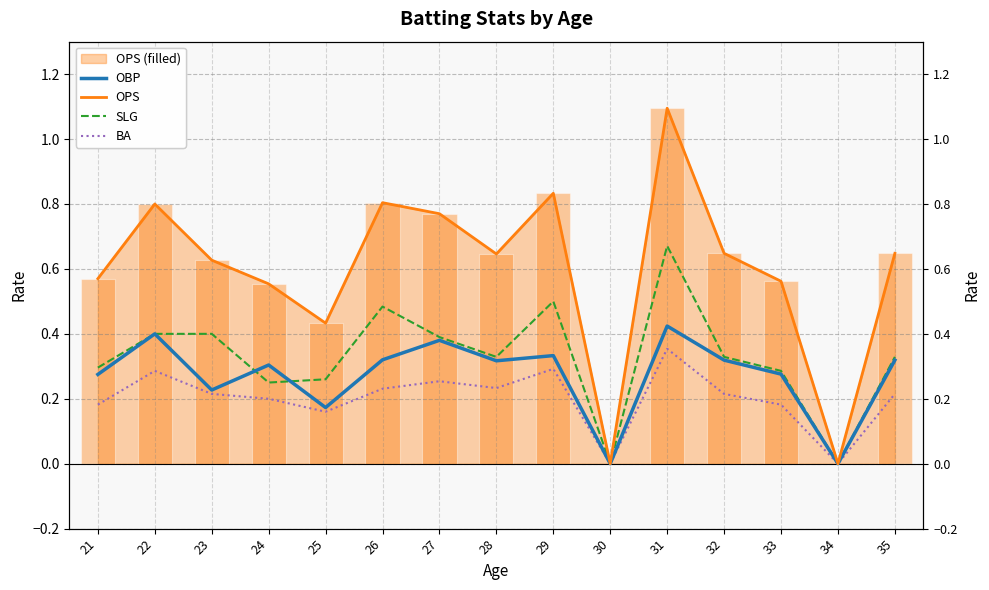

How many values in OBP are above zero?

13